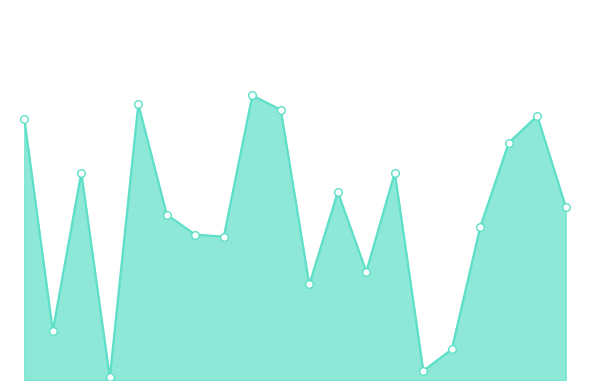

Is this an area chart (filled region under the line)?

Yes